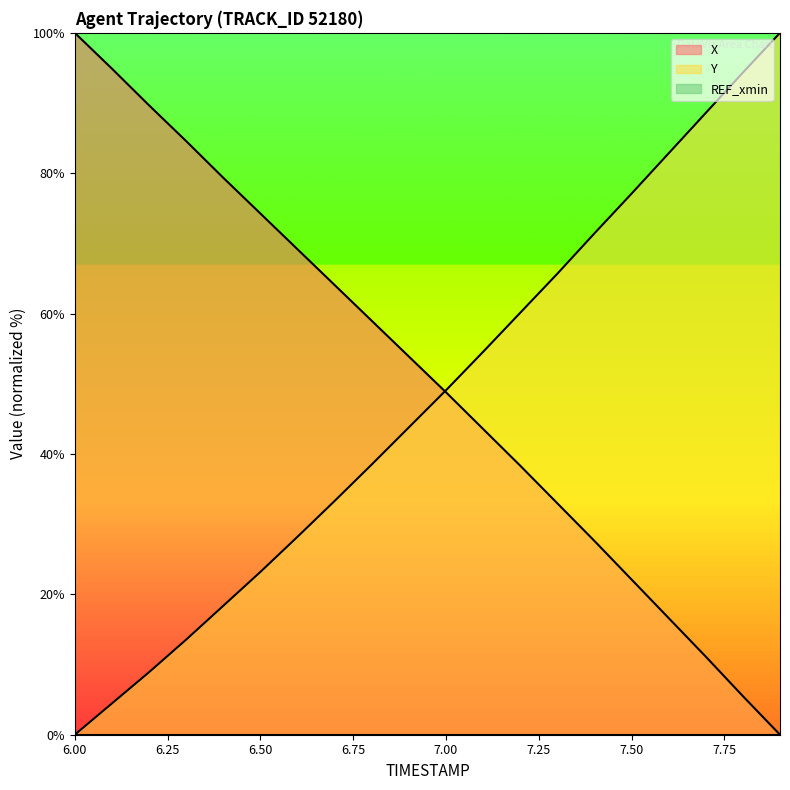

True or false: X has a value of 11.1 at 7.7.

True